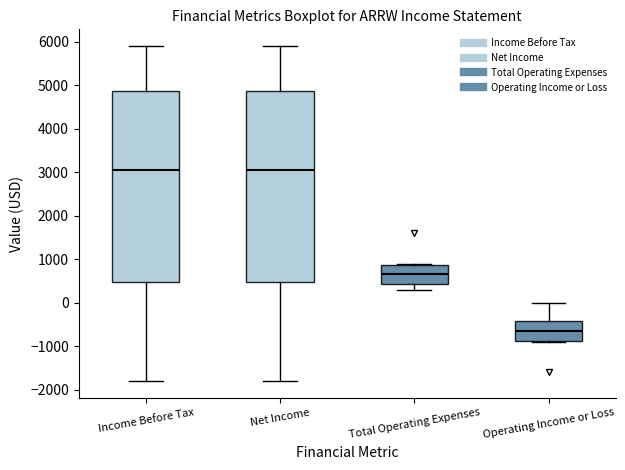

Reading left to right, transcribe this box plot: for each box, give where its median line is, the range the box spans, and where its two whiskers end, as read against the y-axis. The values are not printed on the chart, so give them approximately, as read against the axis.

Income Before Tax: median 3100, box 500 to 4900, whiskers -1800 to 5900
Net Income: median 3100, box 500 to 4900, whiskers -1800 to 5900
Total Operating Expenses: median 700, box 400 to 900, whiskers 300 to 900
Operating Income or Loss: median -600, box -900 to -400, whiskers -900 to 0